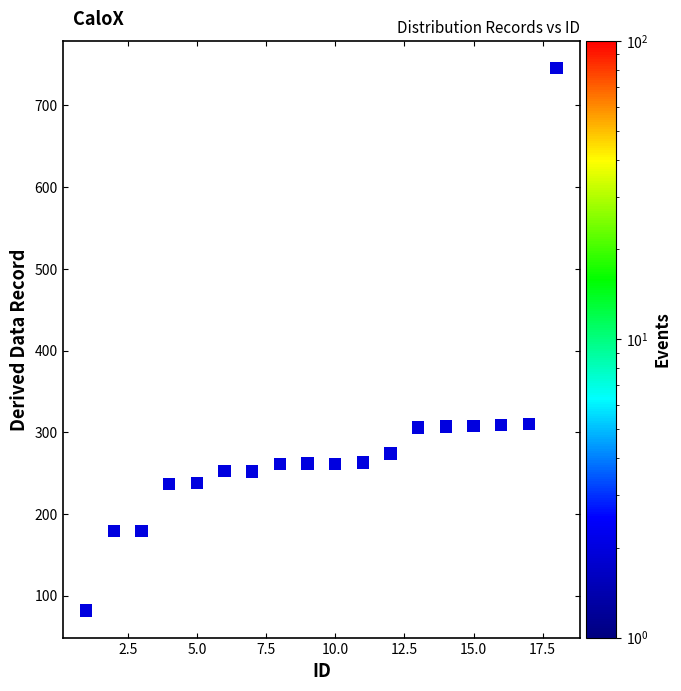

What is the range of Y values (max minus min)?

664